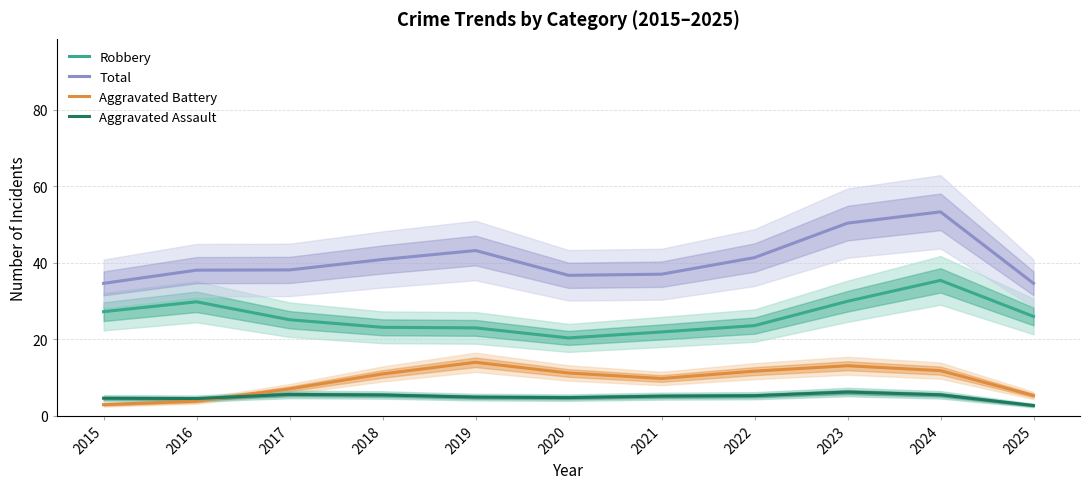

Rank the series at 2017 from highest to lowest value.

Total, Robbery, Aggravated Battery, Aggravated Assault